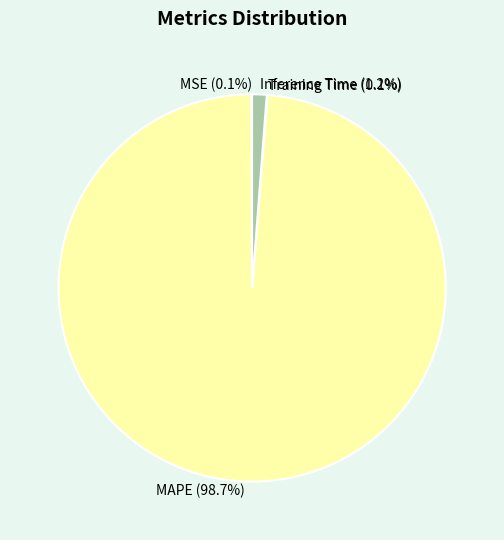

Is the sum of MAPE (98.7%) and Inference Time (1.2%) greater than half?

Yes